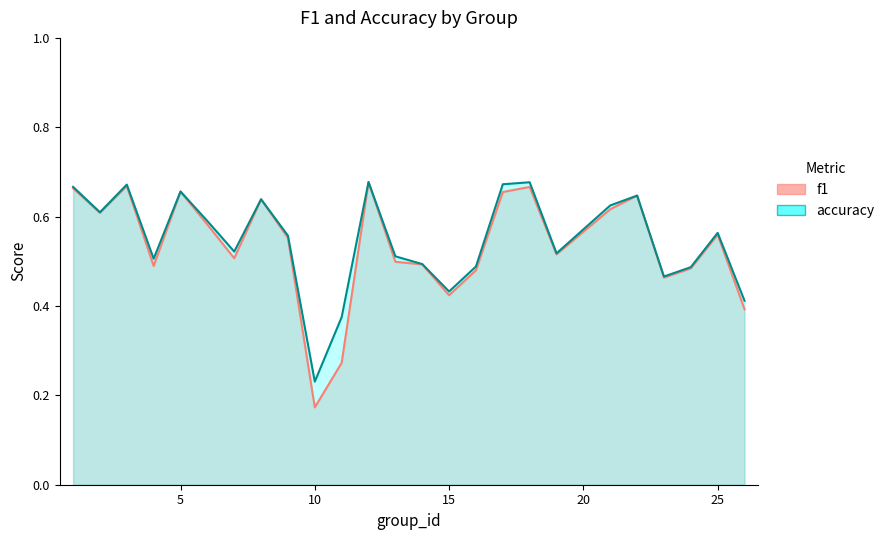

Reading left to right, what are all the values shown in this chart?

f1: 0.7	0.6	0.7	0.5	0.7	0.6	0.5	0.6	0.6	0.2	0.3	0.7	0.5	0.5	0.4	0.5	0.7	0.7	0.5	0.6	0.6	0.5	0.5	0.6	0.4
accuracy: 0.7	0.6	0.7	0.5	0.7	0.6	0.5	0.6	0.6	0.2	0.4	0.7	0.5	0.5	0.4	0.5	0.7	0.7	0.5	0.6	0.6	0.5	0.5	0.6	0.4